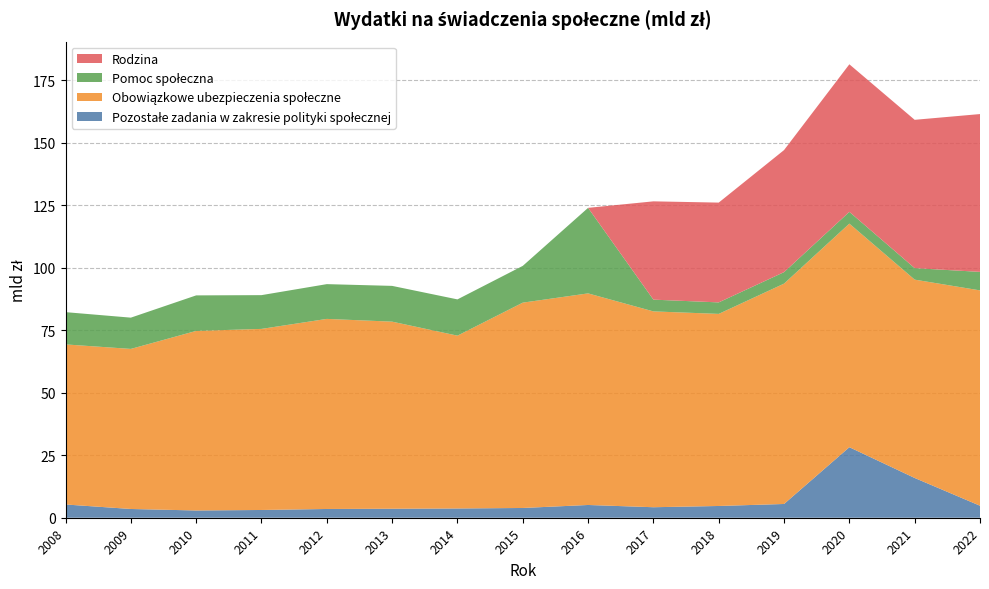

Reading left to right, extract all data points from this chart.

Pozostałe zadania w zakresie polityki społecznej: 5.3	3.5	2.9	3.1	3.5	3.6	3.7	3.9	5.1	4.2	4.7	5.5	28.2	15.9	4.8
Obowiązkowe ubezpieczenia społeczne: 64.0	64.0	71.8	72.4	76.0	74.8	69.1	82.1	84.6	78.3	76.8	88.1	89.4	79.3	86.1
Pomoc społeczna: 12.9	12.5	14.2	13.5	13.9	14.3	14.5	14.7	34.2	4.7	4.6	4.6	4.7	4.6	7.4
Rodzina: 0.0	0.0	0.0	0.0	0.0	0.0	0.0	0.0	0.0	39.3	39.9	48.8	59.0	59.3	63.1